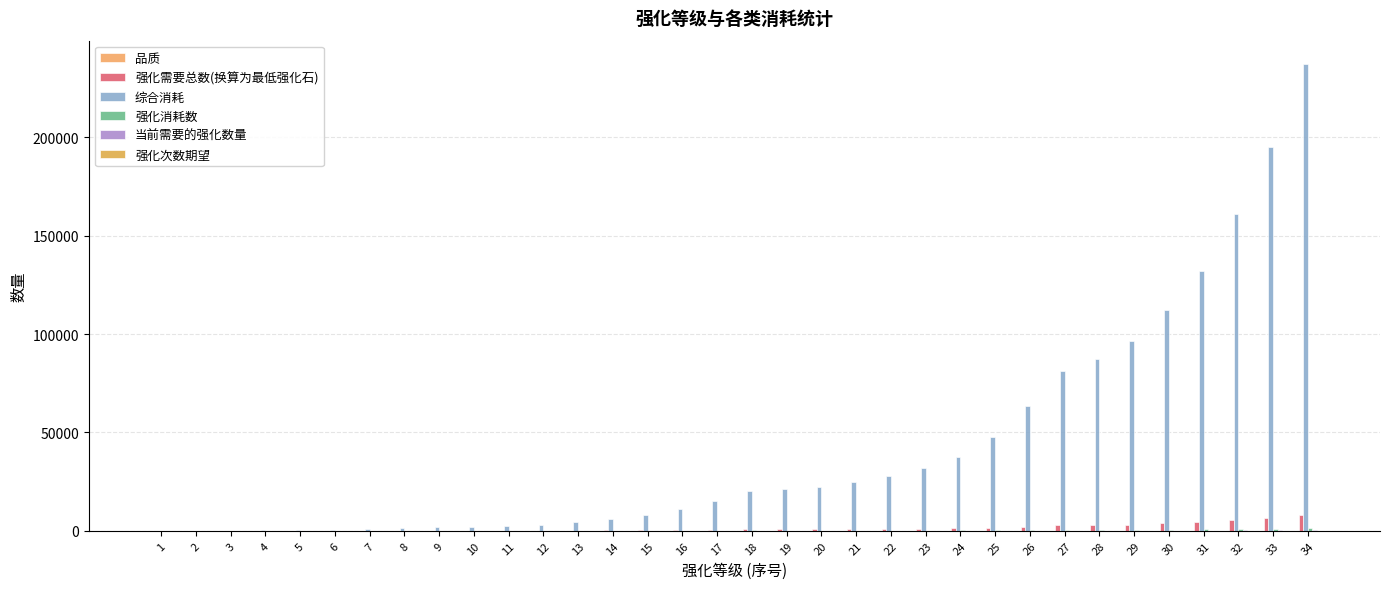

Is it true that 综合消耗 equals 300.0 at 5?

True